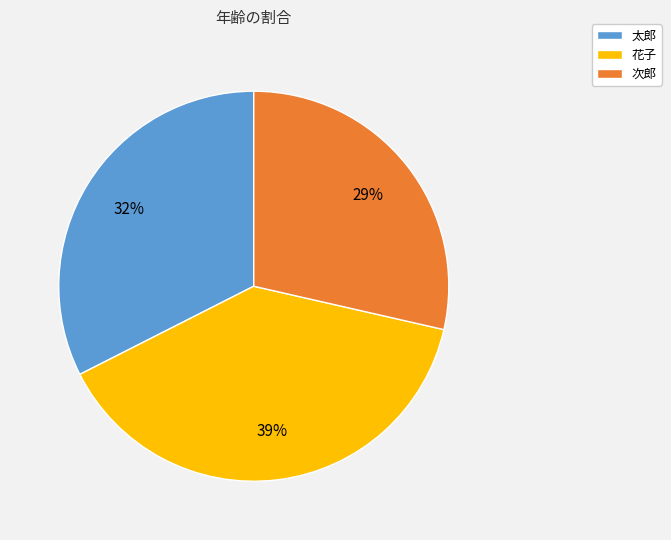

What is the largest slice in the pie chart?

花子